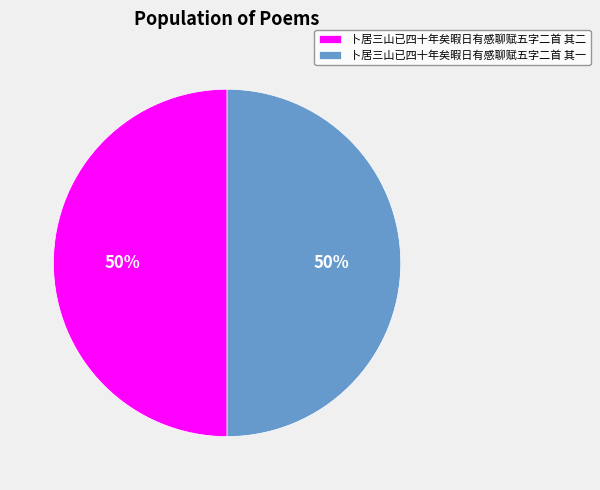

What is the ratio of the value at 卜居三山已四十年矣暇日有感聊赋五字二首 其一 to the value at 卜居三山已四十年矣暇日有感聊赋五字二首 其二?

1.0